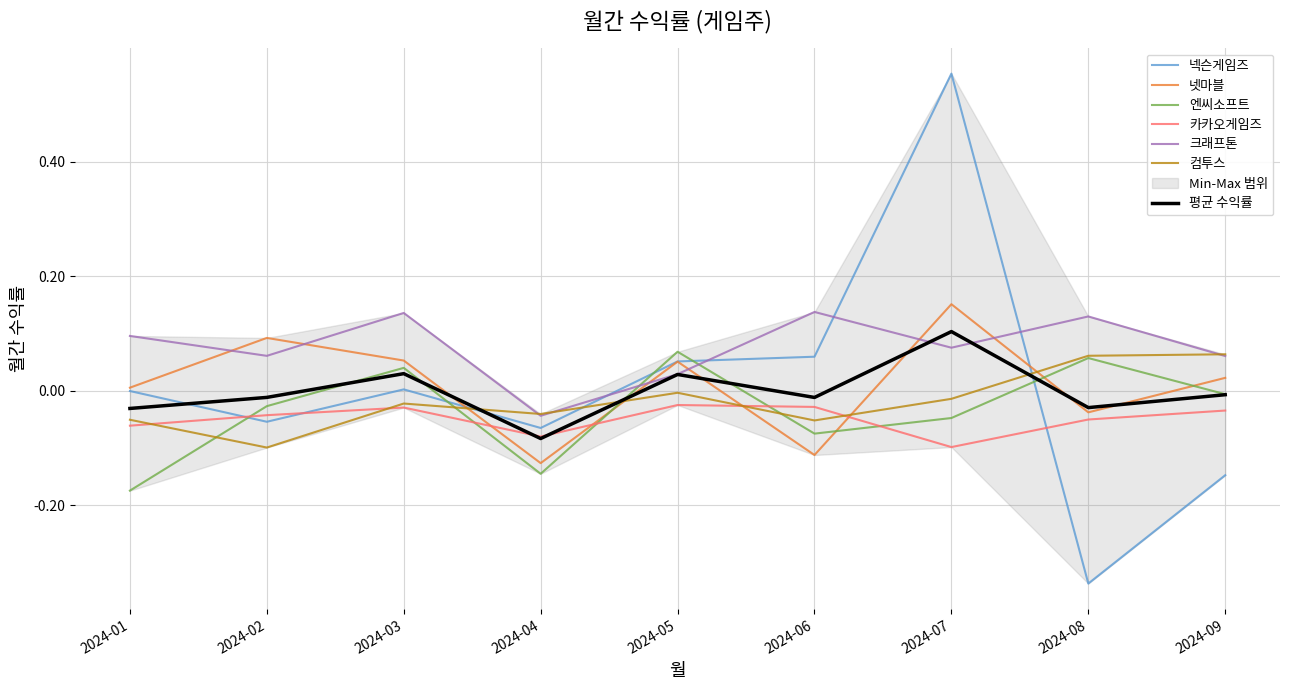

What is the value of the 크래프톤 point at the 3rd from the left?

0.1